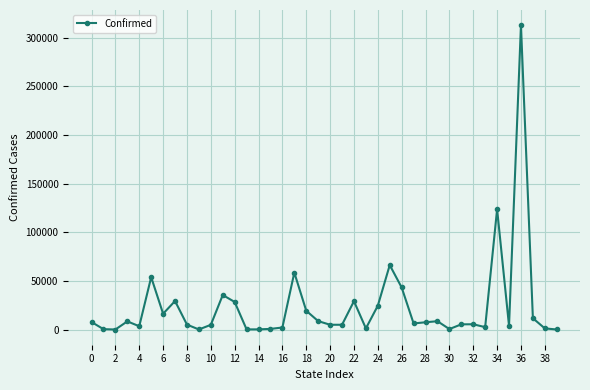

True or false: there are more than 1 points higher than both neighbors.

True